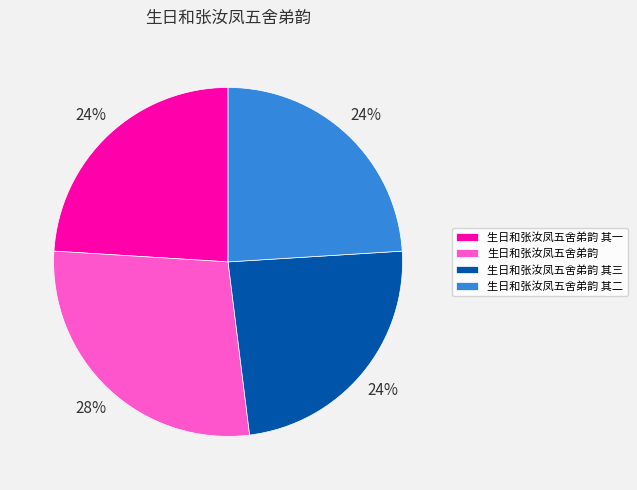

Count the number of slices in the pie.

4